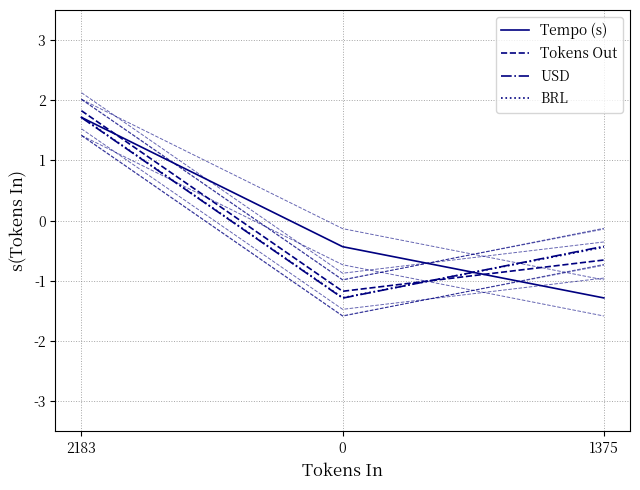

Where is USD nearest to the value 0?

1375